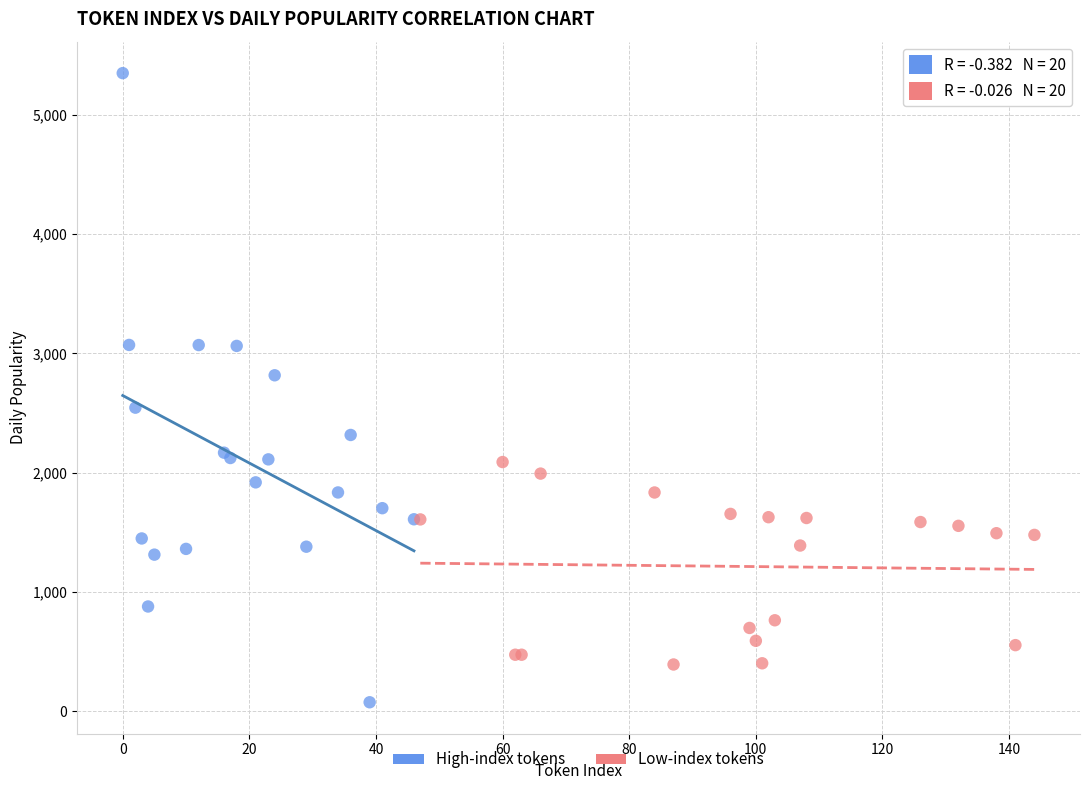

Which series has the largest Y range (max minus min)?

High-index tokens